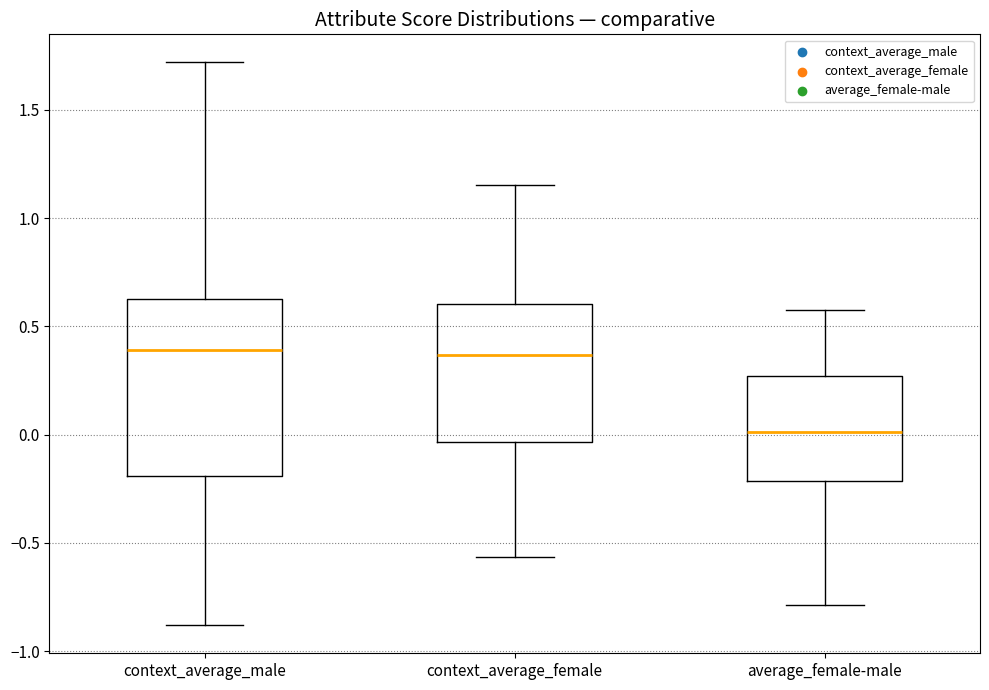

Reading left to right, transcribe this box plot: for each box, give where its median line is, the range the box spans, and where its two whiskers end, as read against the y-axis. The values are not printed on the chart, so give them approximately, as read against the axis.

context_average_male: median 0.40, box -0.20 to 0.60, whiskers -0.90 to 1.70
context_average_female: median 0.35, box -0.05 to 0.60, whiskers -0.55 to 1.15
average_female-male: median 0.00, box -0.20 to 0.25, whiskers -0.80 to 0.60